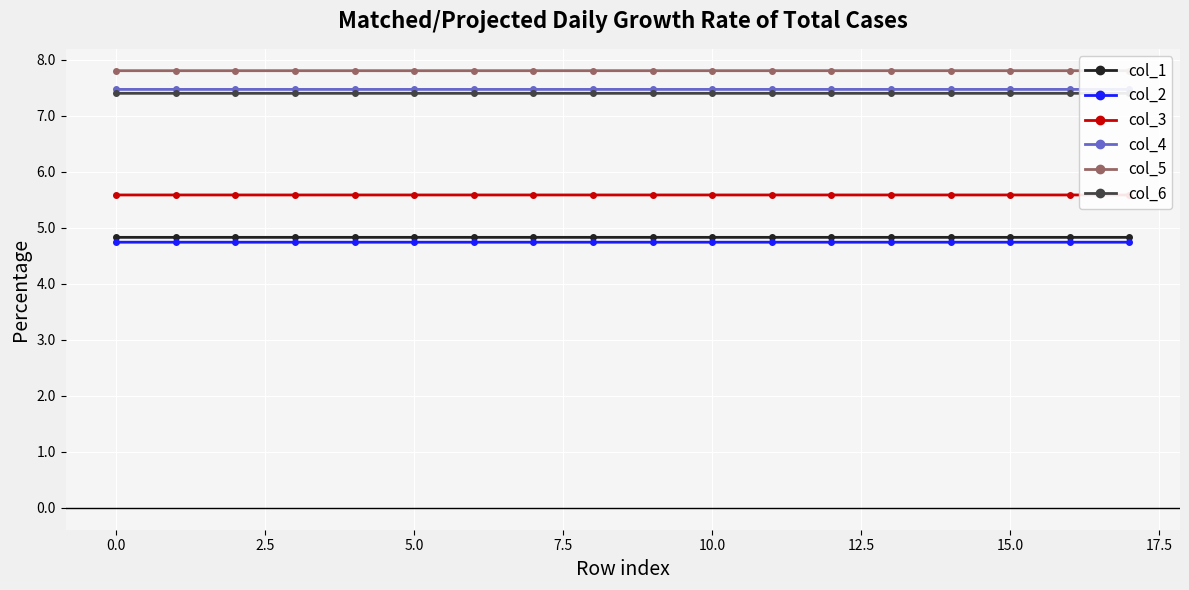

Which series has the largest total across all categories?

col_5